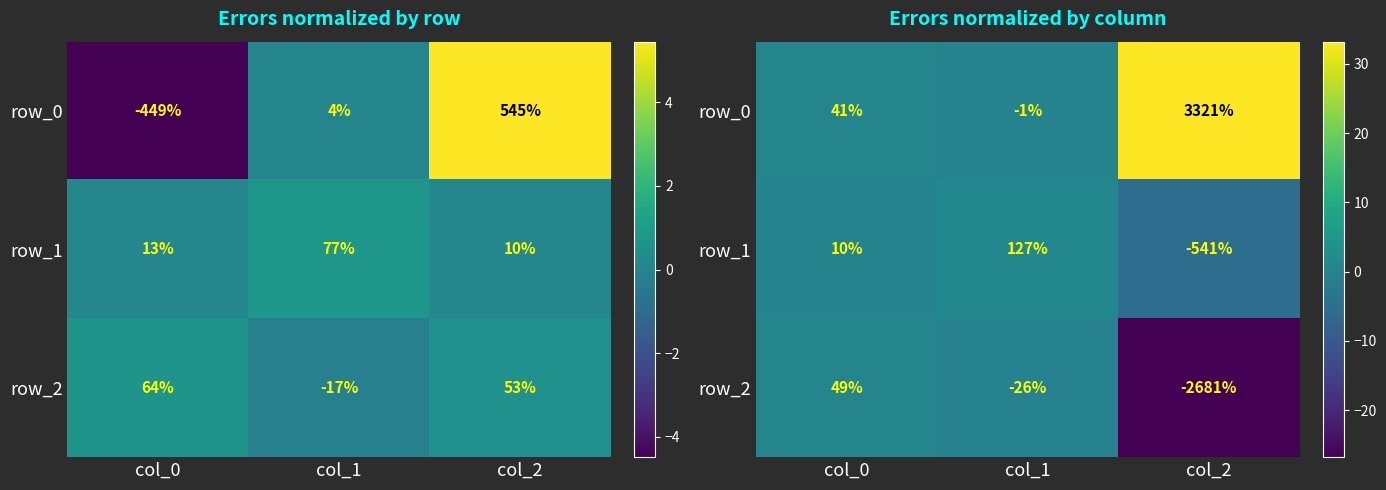

What is the spread (max minus min) of values at col_0?

0.4